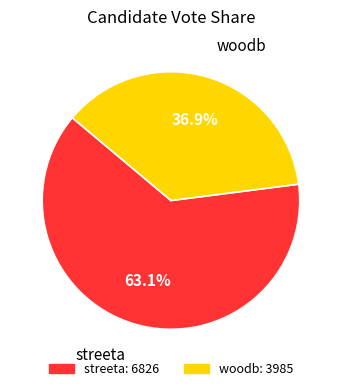

What percentage is the streeta slice, to the nearest percent?

63%